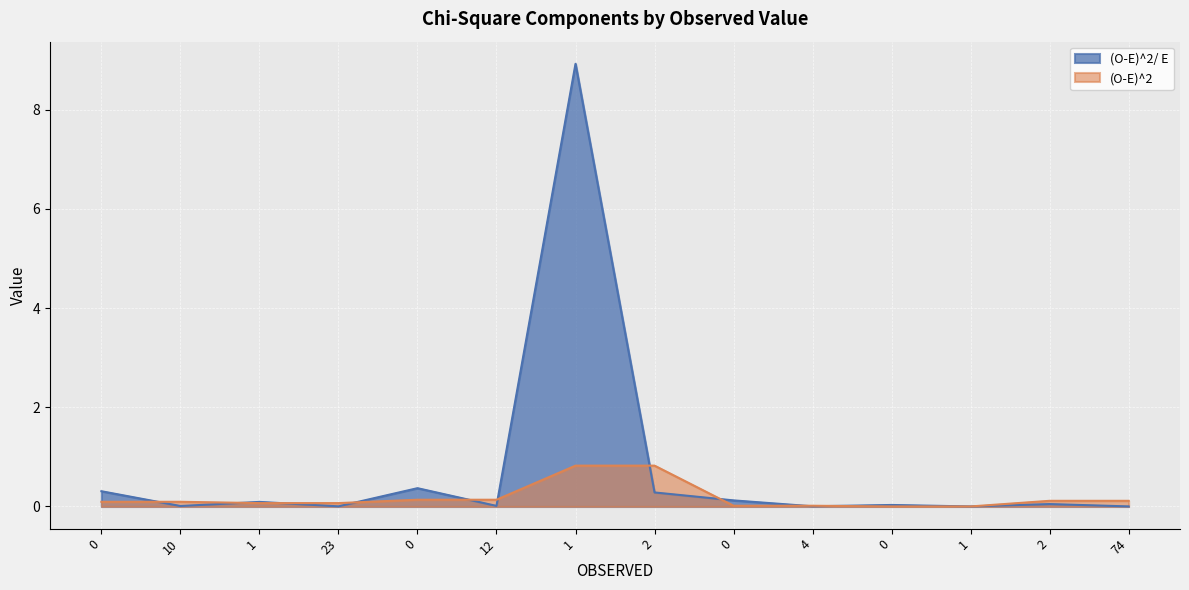

What is the difference between the second highest and second lowest values in the (O-E)^2 series?

0.8